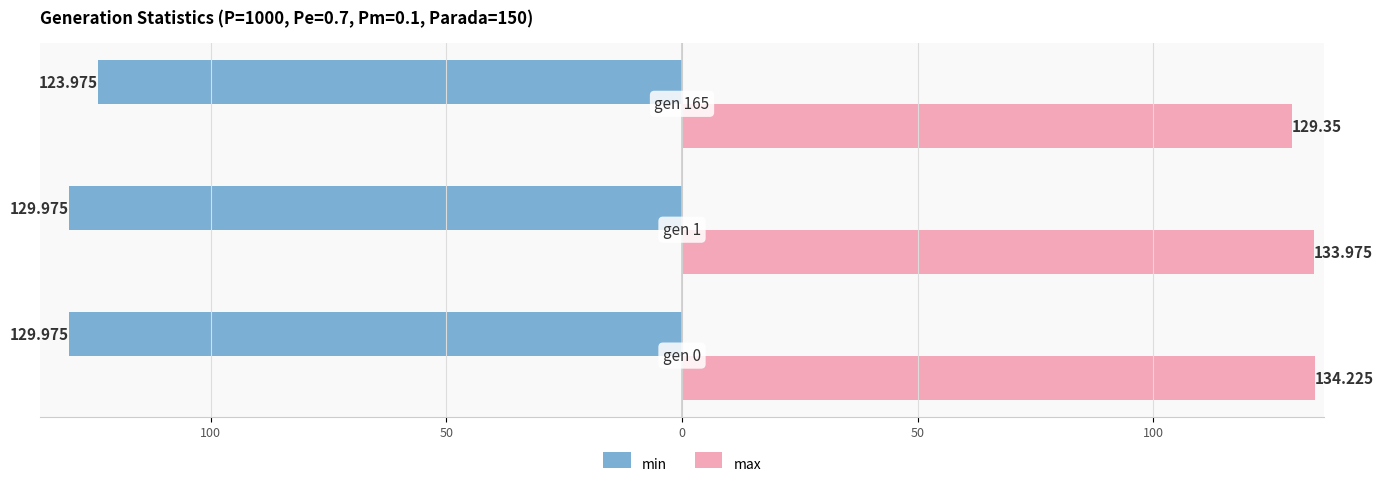

What is the value of the max bar at the 2nd from the left?

134.0